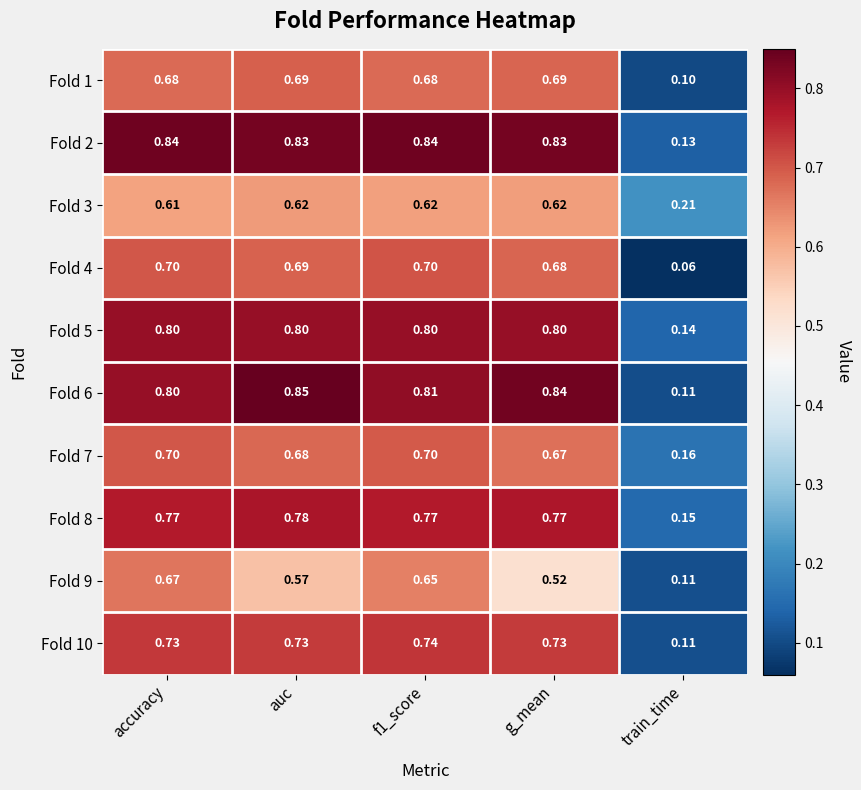

At which label is Fold 4 closest to 0?

train_time